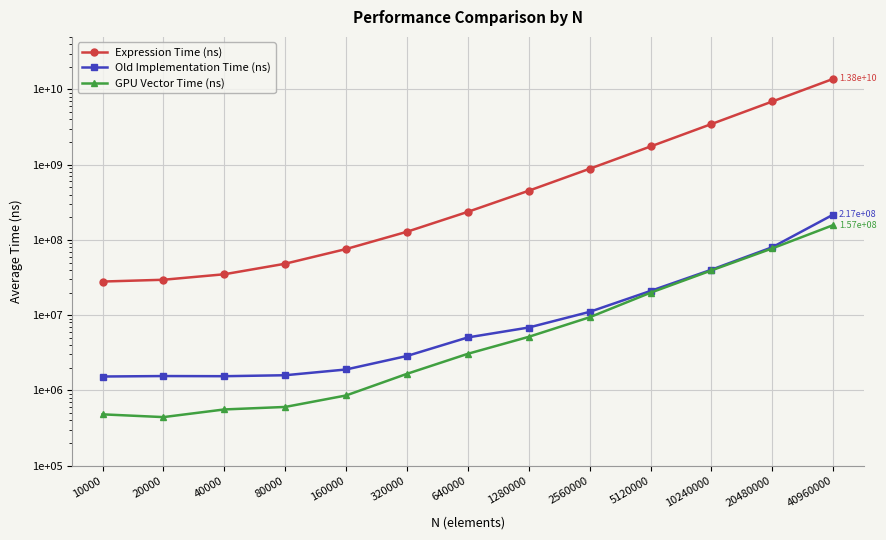

Does the chart display data point markers on the line(s)?

Yes